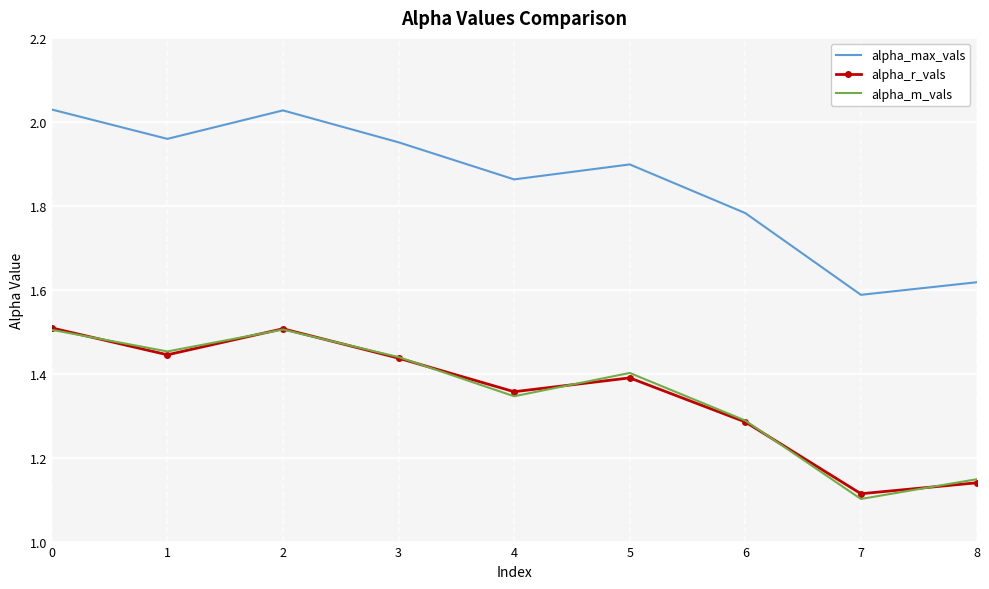

What are all the series names shown in the legend?

alpha_max_vals, alpha_r_vals, alpha_m_vals